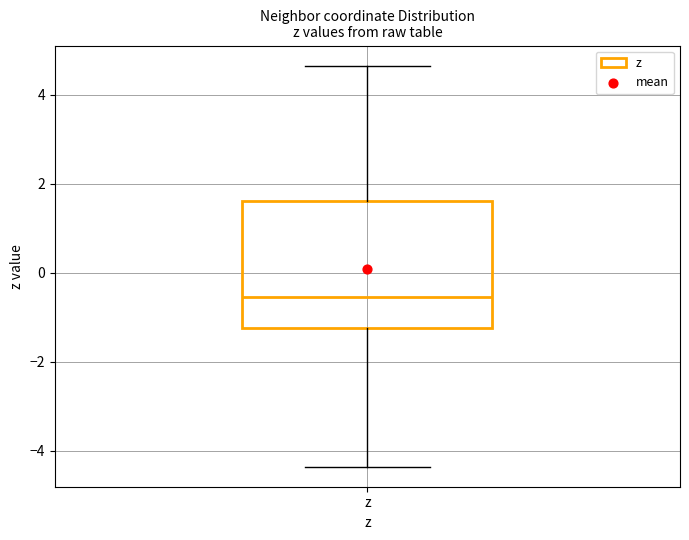

Transcribe this box plot: give where the median line is, the range the box spans, and where the two whiskers end, as read against the y-axis. The values are not printed on the chart, so give them approximately, as read against the axis.

median -0.6, box -1.2 to 1.6, whiskers -4.4 to 4.6